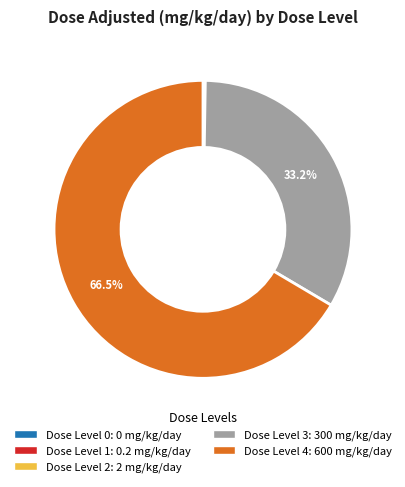

Which slice is the largest?

Dose Level 4